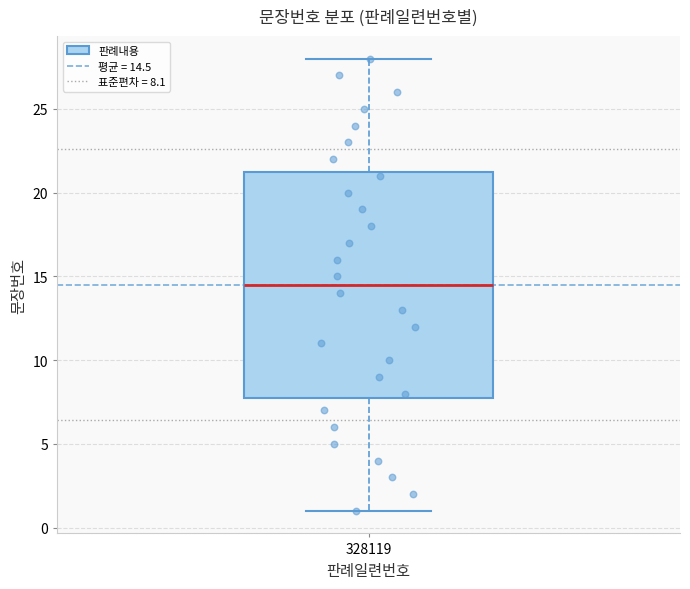

Read this box plot against the y-axis: the position of the median line, the range covered by the box, and the ends of both whiskers. The values are not printed on the chart, so give them approximately, as read against the axis.

median 14.5, box 8.0 to 21.5, whiskers 1.0 to 28.0